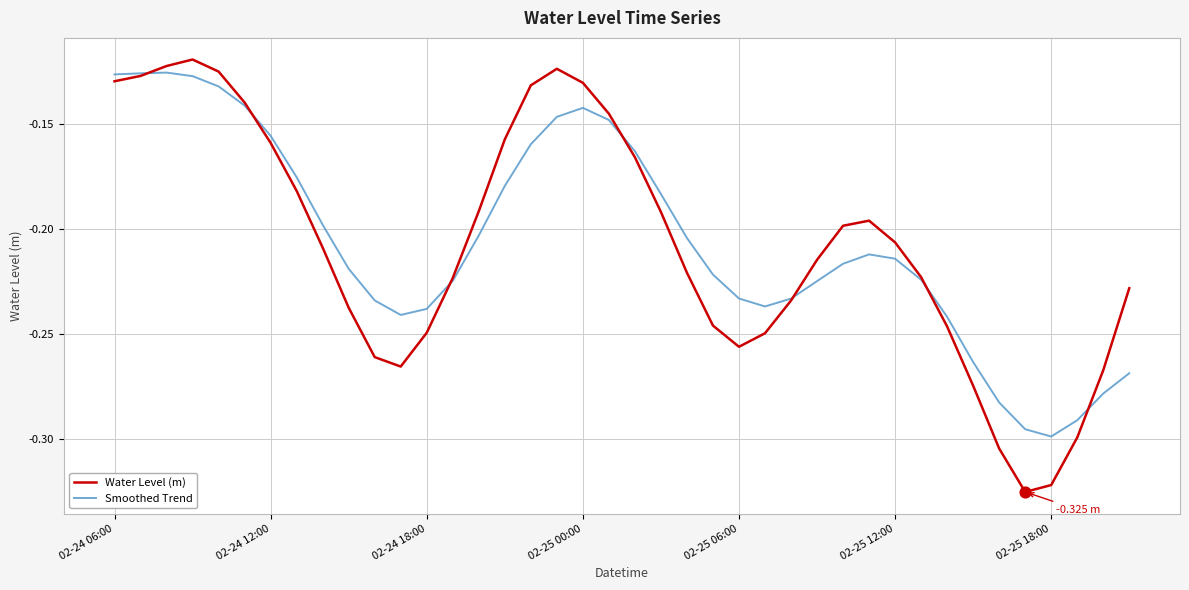

Which series has the widest spread of values?

Water Level (m)